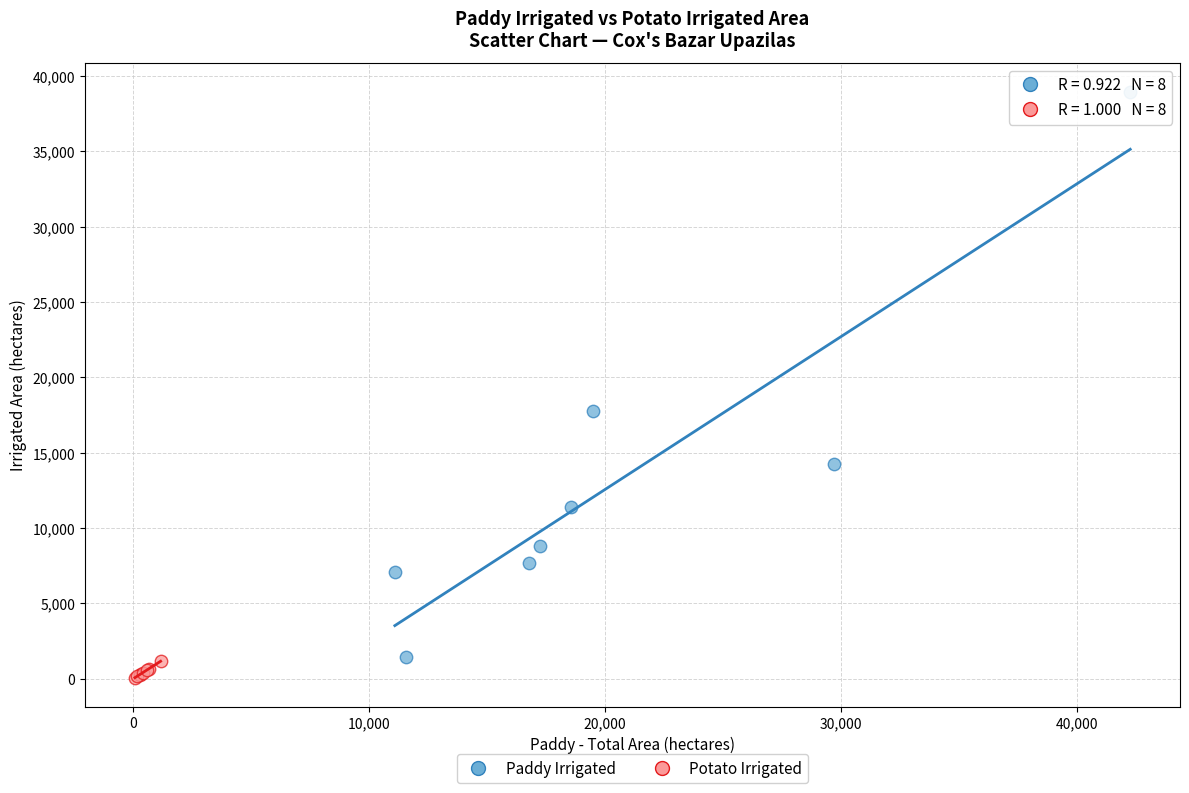

Which series has the widest spread of Y values?

Paddy Irrigated